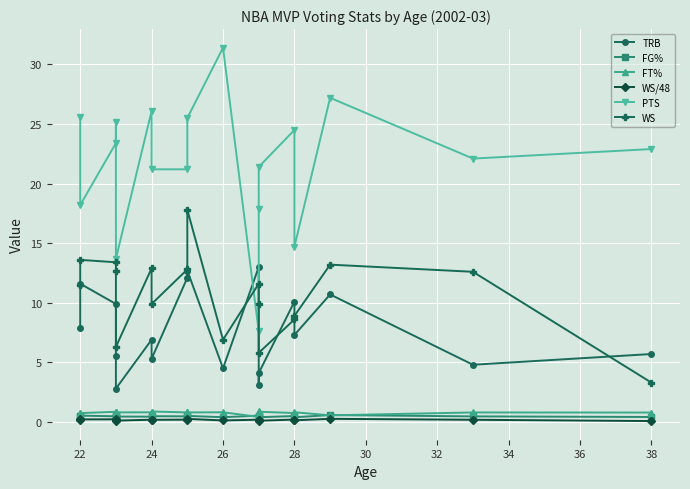

How many lines are shown in the chart?

6